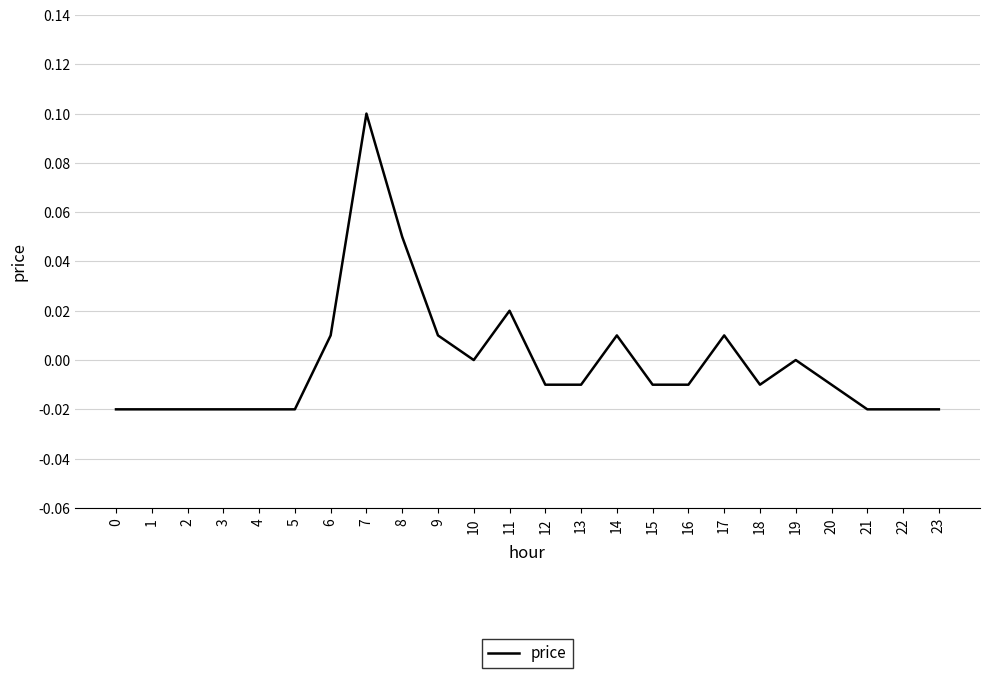

Is it true that the value at 6 is 0.0?

True